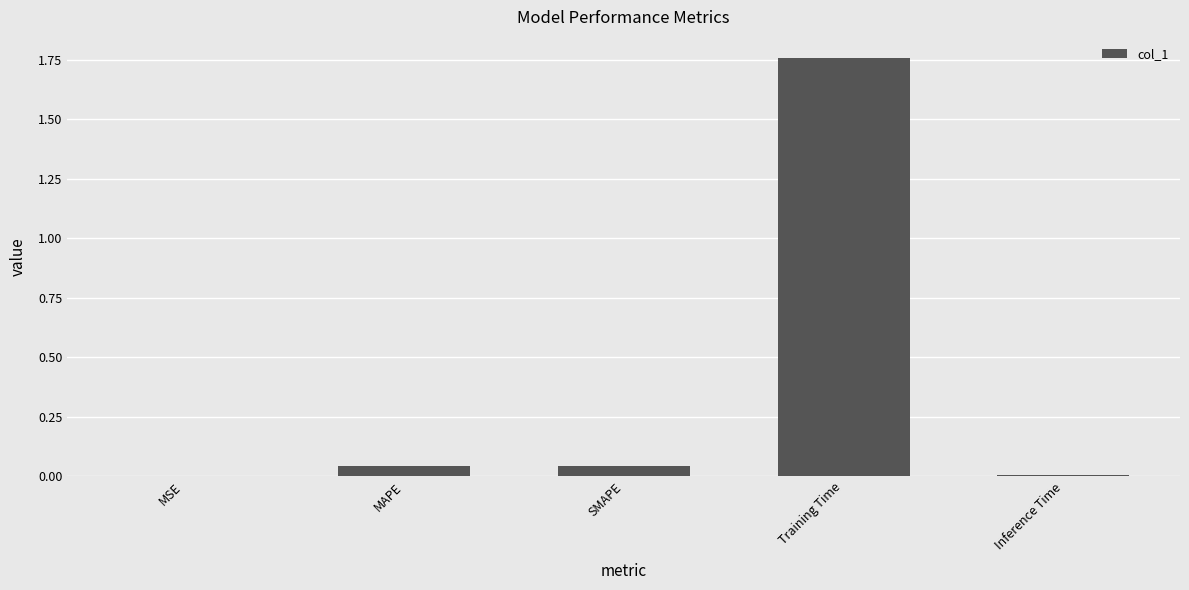

What is the sum of all values?

1.9